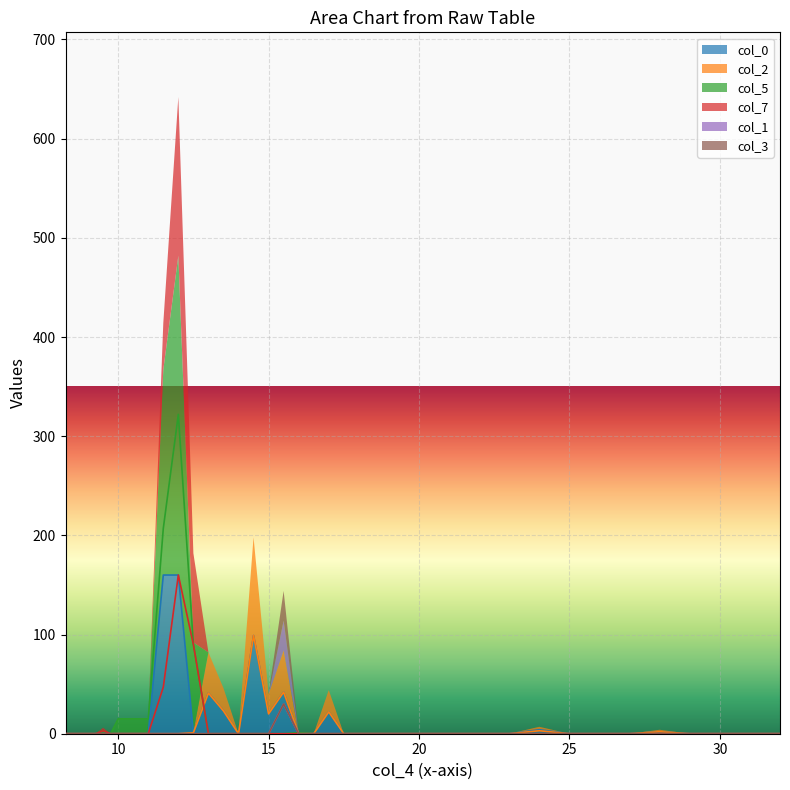

True or false: col_1 has a value of 12 at 23.0.

False